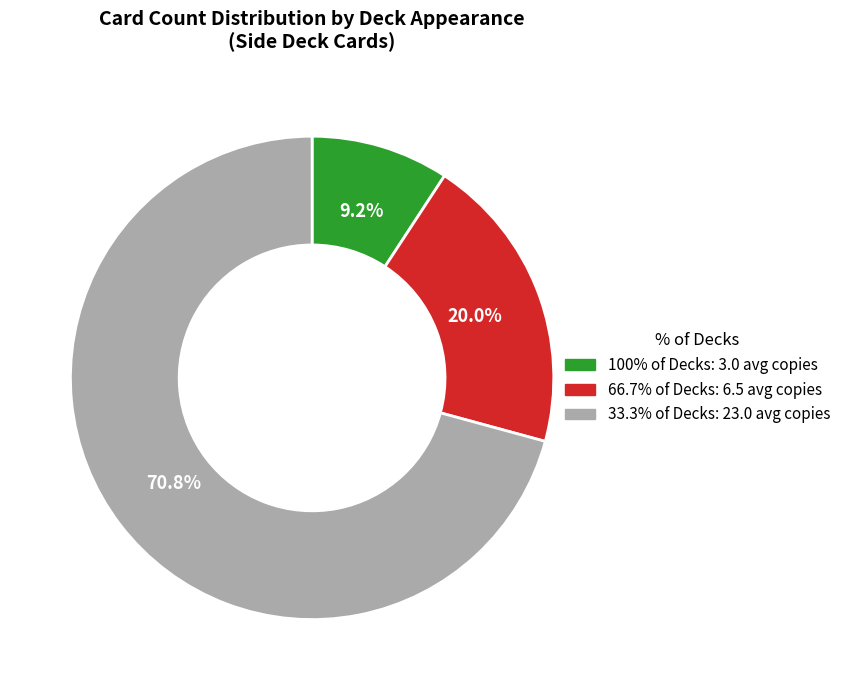

Is there any slice that represents more than half of the pie?

Yes